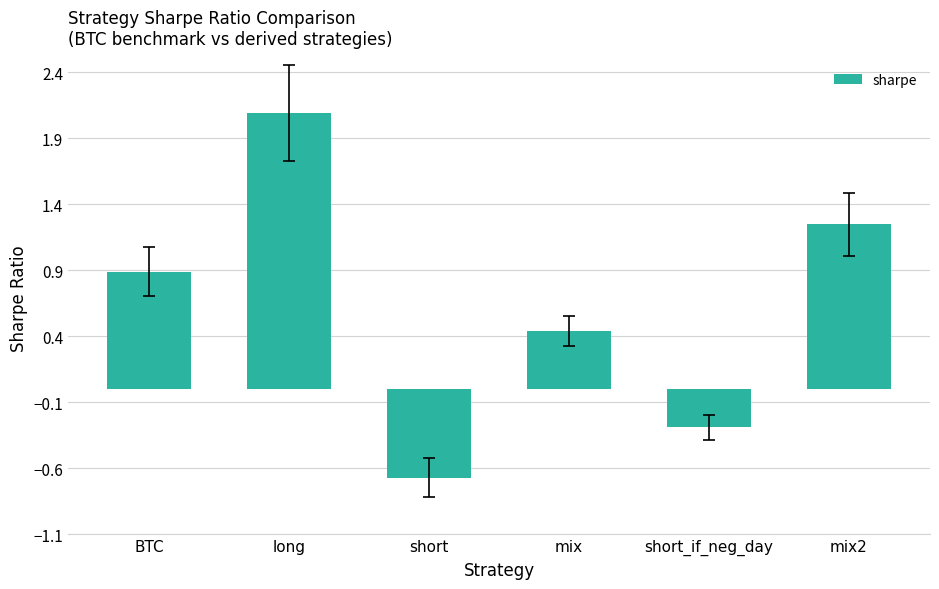

What is the difference between the maximum and minimum values?

2.8